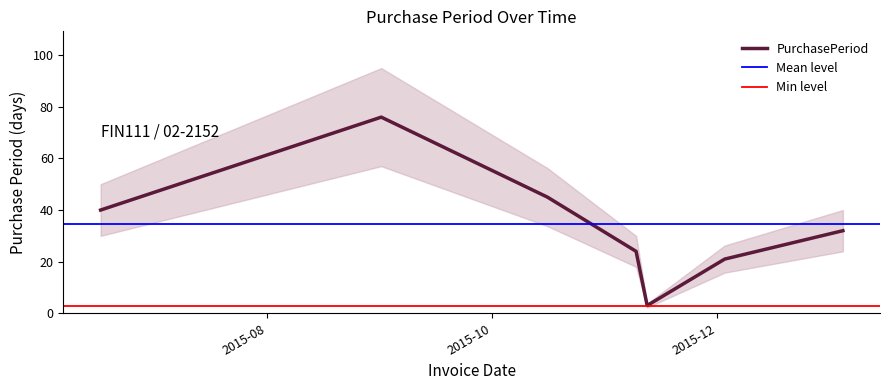

What is the average value?

34